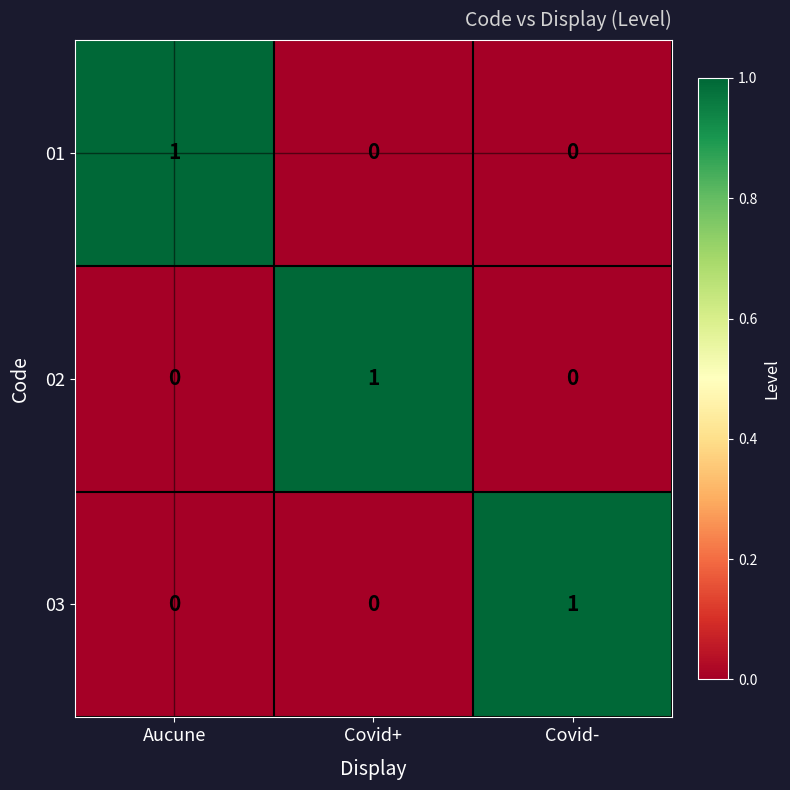

Which category has the highest value in the 03 series?

Covid-